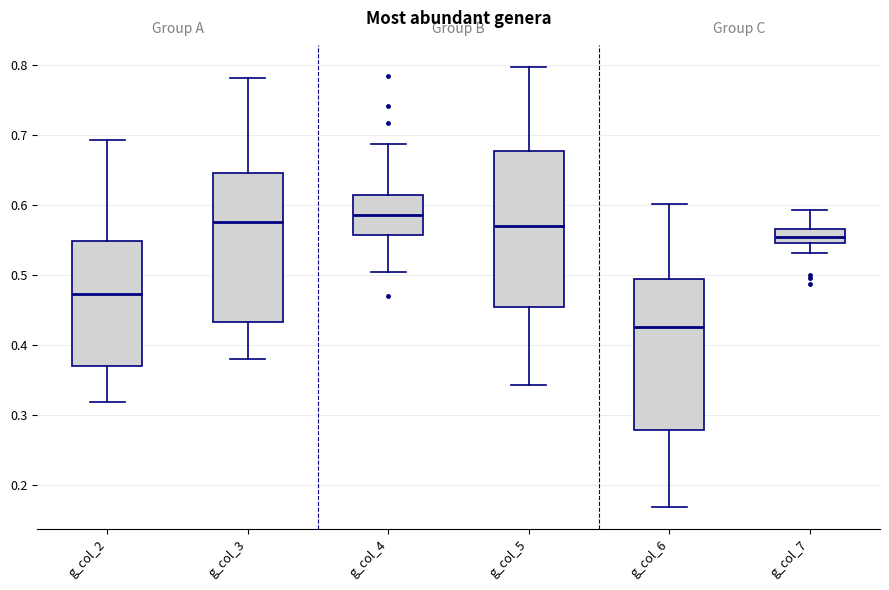

Reading left to right, read every box against the y-axis: the position of its median line, the range the box covers, and the ends of its whiskers. The values are not printed on the chart, so give them approximately, as read against the axis.

g_col_2: median 0.47, box 0.37 to 0.55, whiskers 0.32 to 0.69
g_col_3: median 0.58, box 0.43 to 0.65, whiskers 0.38 to 0.78
g_col_4: median 0.59, box 0.56 to 0.62, whiskers 0.50 to 0.69
g_col_5: median 0.57, box 0.45 to 0.68, whiskers 0.34 to 0.80
g_col_6: median 0.43, box 0.28 to 0.49, whiskers 0.17 to 0.60
g_col_7: median 0.55 (inside the box), box 0.55 to 0.57, whiskers 0.53 to 0.59